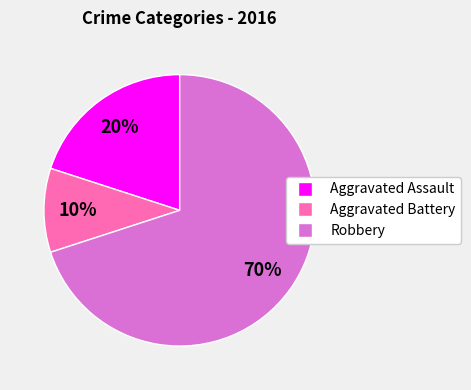

Which category has the smallest portion of the pie?

Aggravated Battery